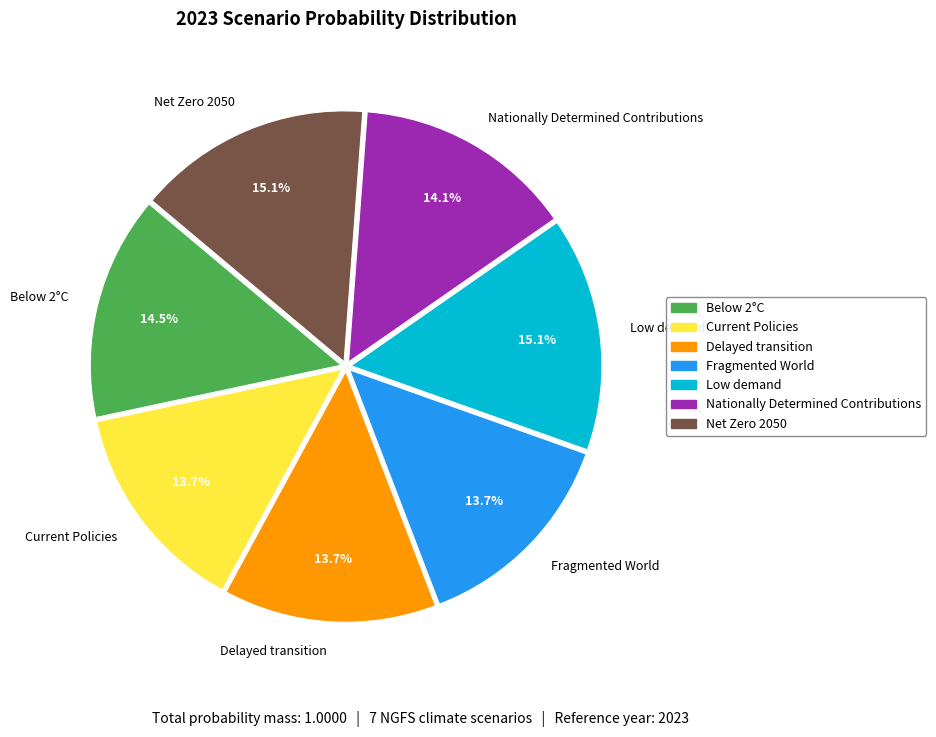

How much of the chart is everything except Low demand?

84.9%